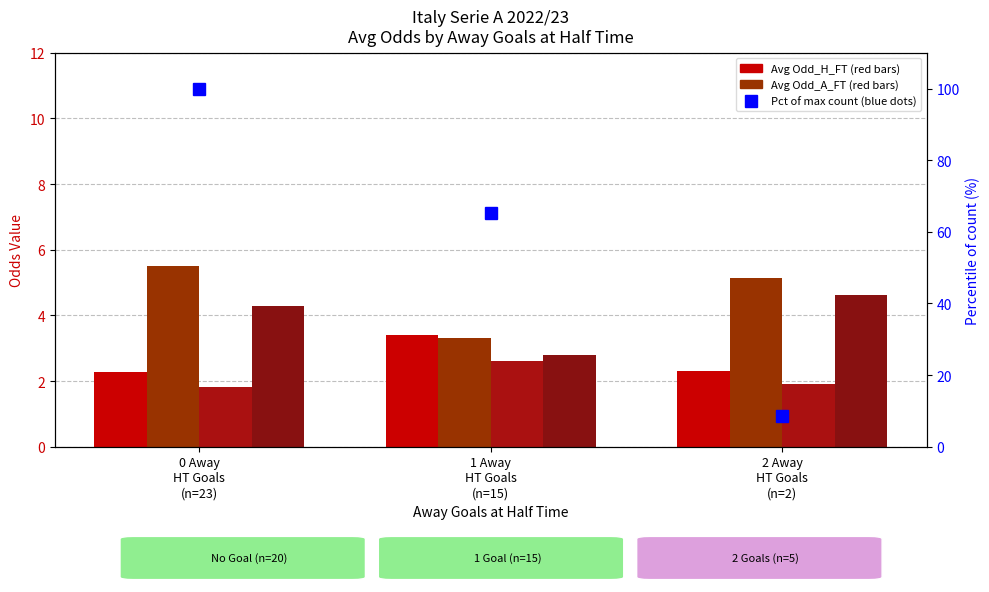

The value of Avg Odd_Corners_A at 2 Away
HT Goals
(n=2) is 1.9. True or false?

False